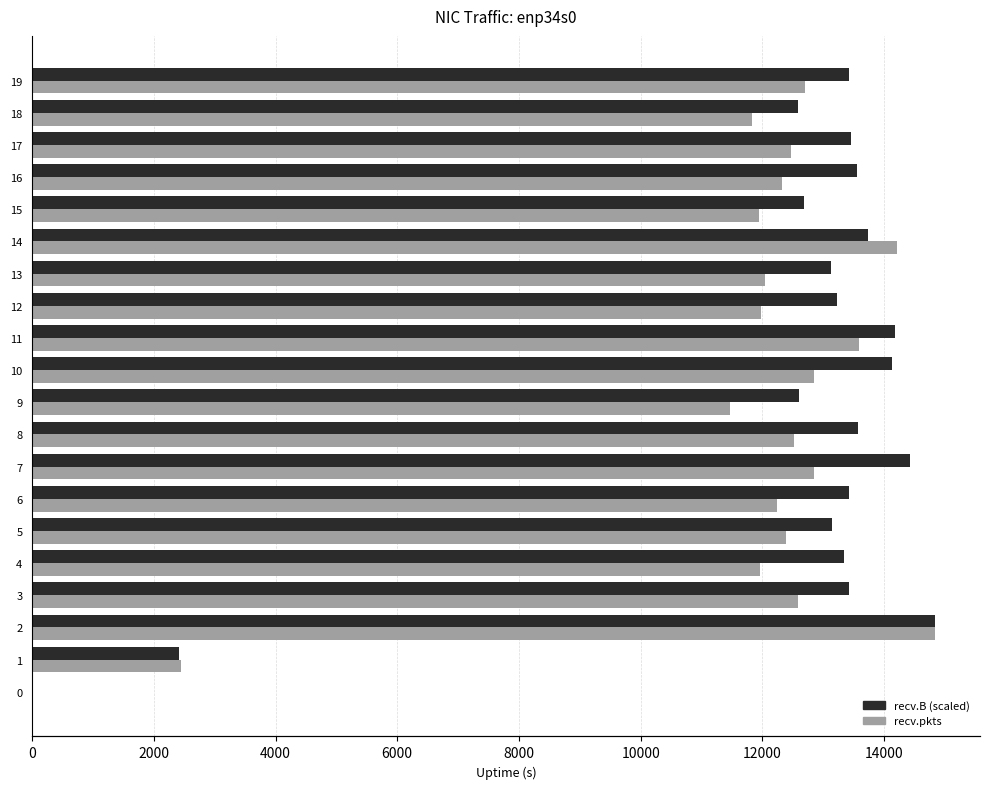

What are all the series names shown in the legend?

recv.B (scaled), recv.pkts